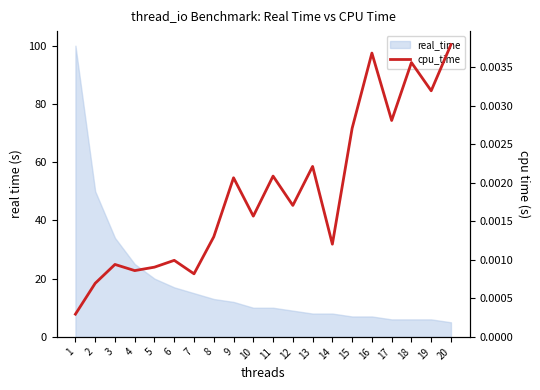

List the labels in order of value, smallest first.

1, 2, 7, 4, 5, 3, 6, 14, 8, 10, 12, 9, 11, 13, 15, 17, 19, 18, 16, 20